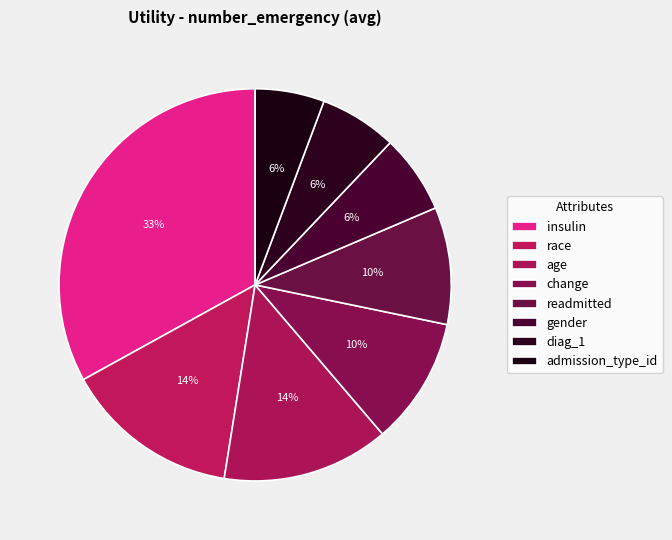

Is it true that diag_1 is 6% of the pie?

True